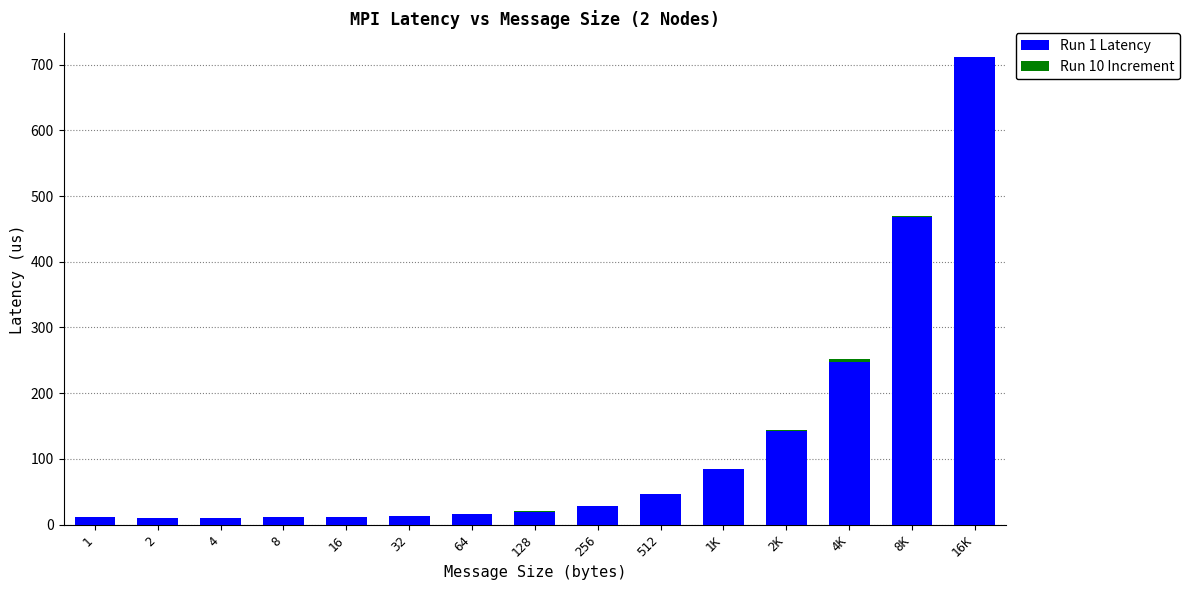

The Run 1 Latency series shows 15.5 at 64. True or false?

True